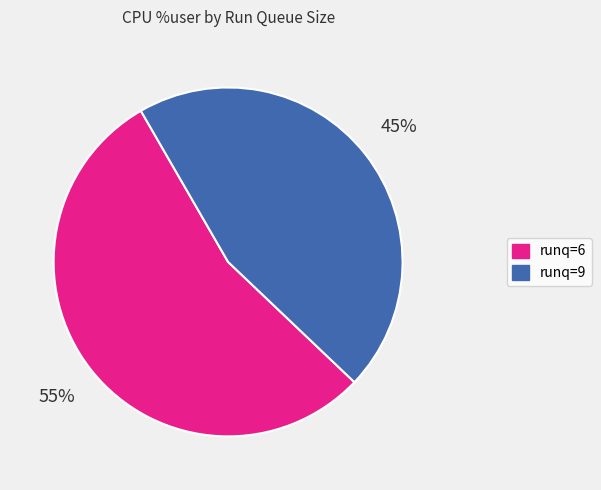

How many slices are in this pie chart?

2